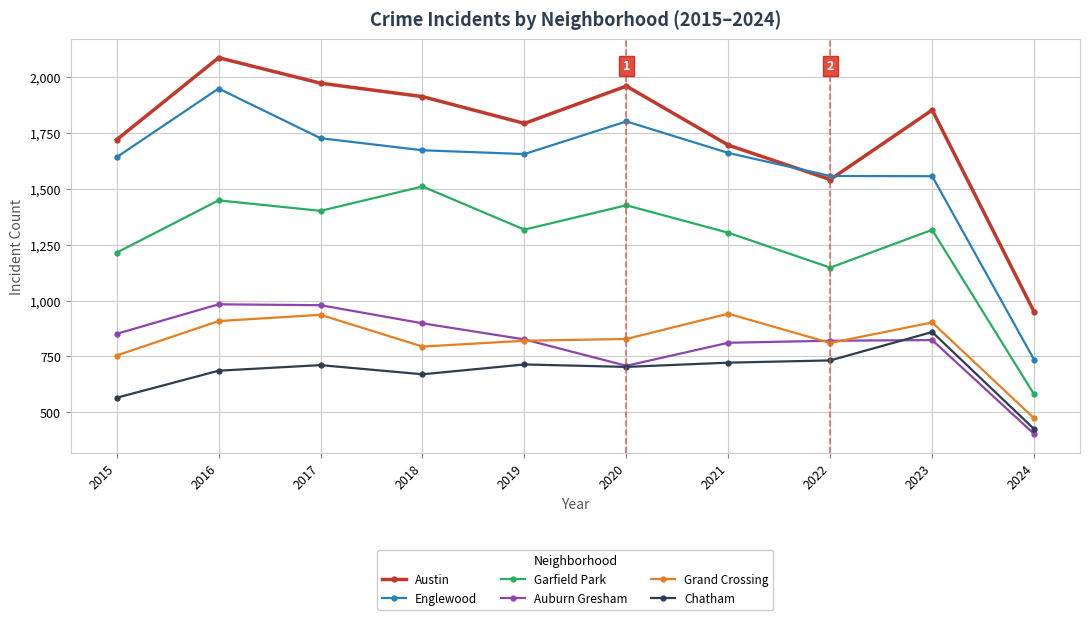

At which category does Auburn Gresham reach its first local valley?

2020